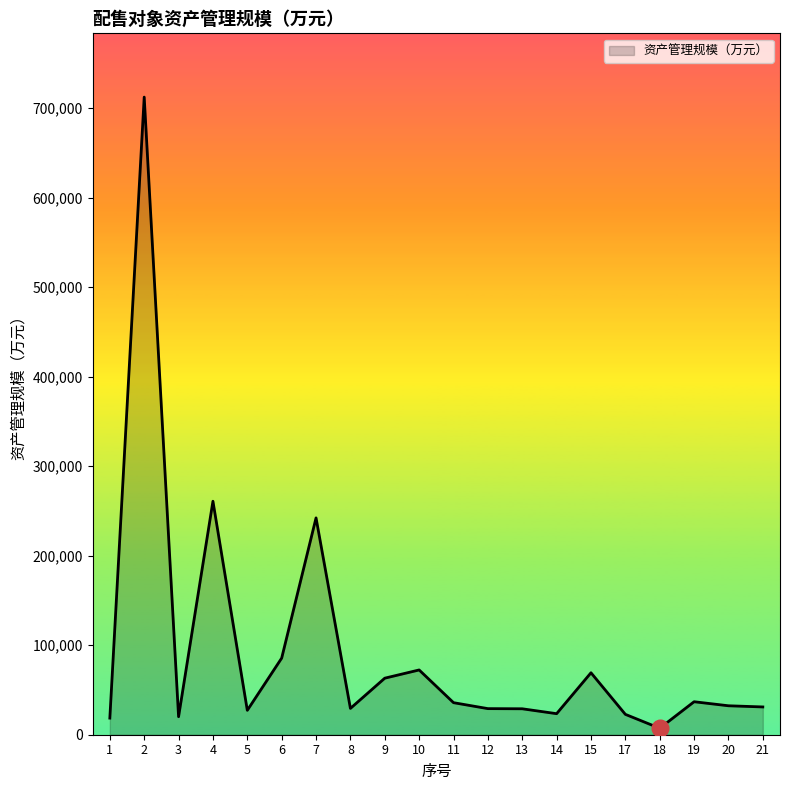

Is it true that the value at 9 is 63169.8?

True